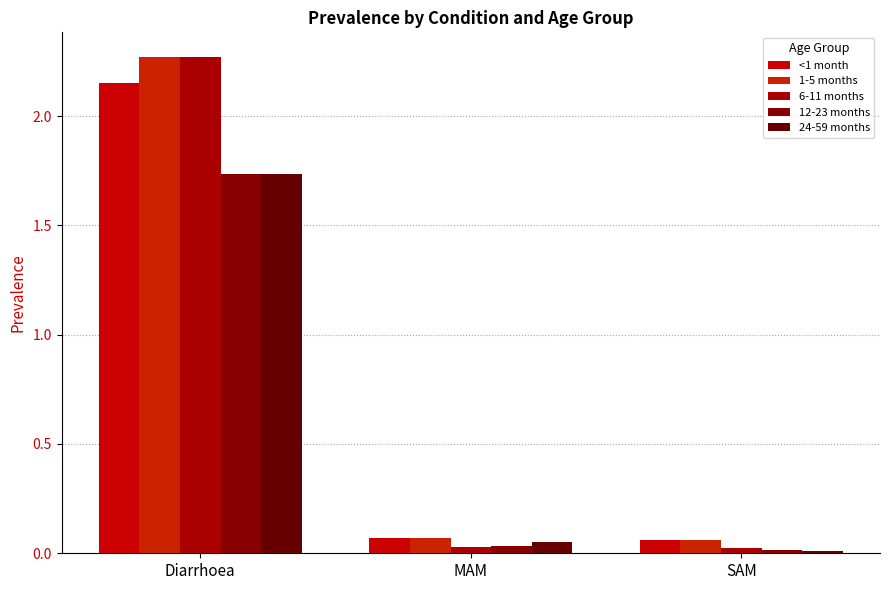

What value does the <1 month series have at MAM?

0.1